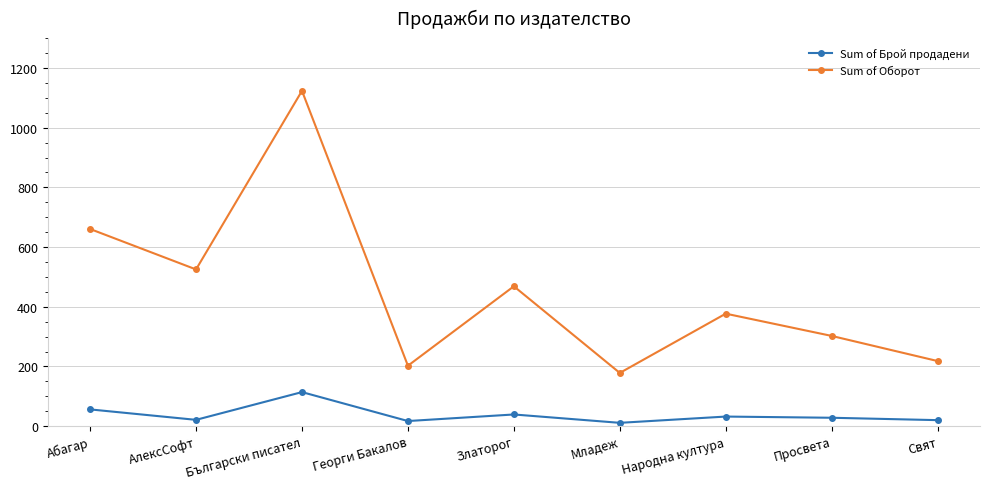

Where is the first local minimum for Sum of Брой продадени?

АлексСофт